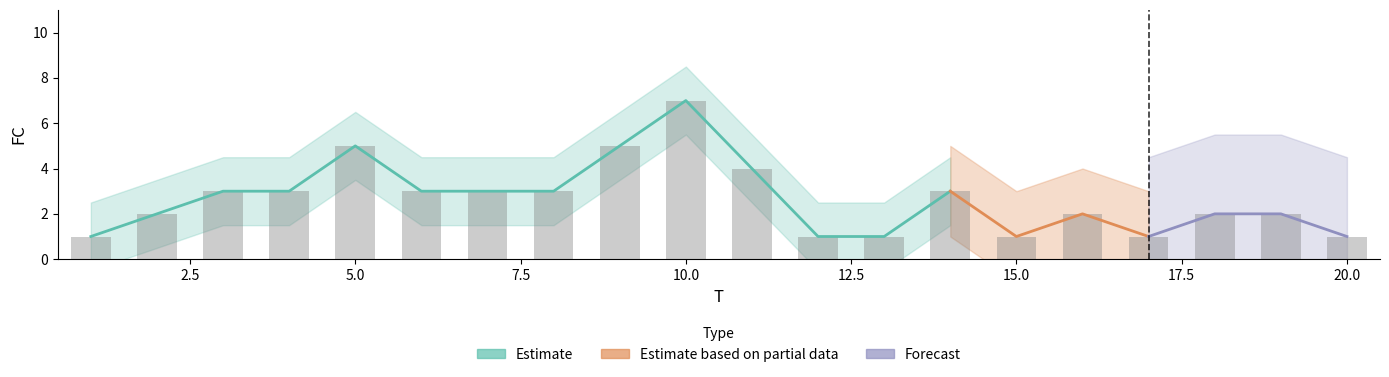

What is the value of the 9th bar from the left?

5